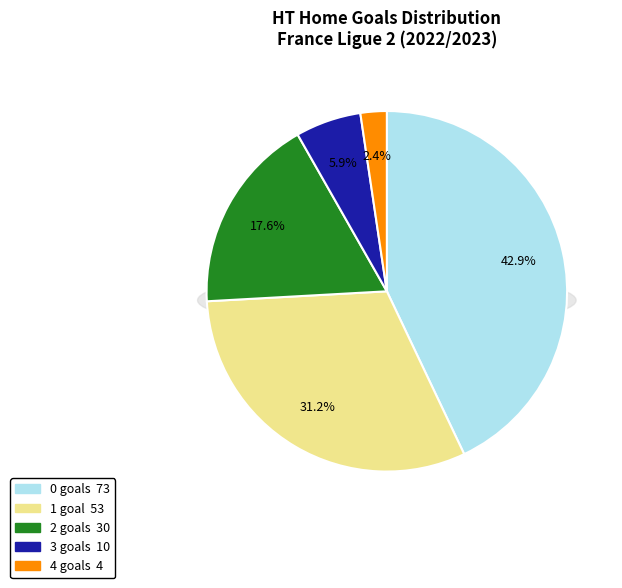

What is the smallest slice in the pie chart?

4